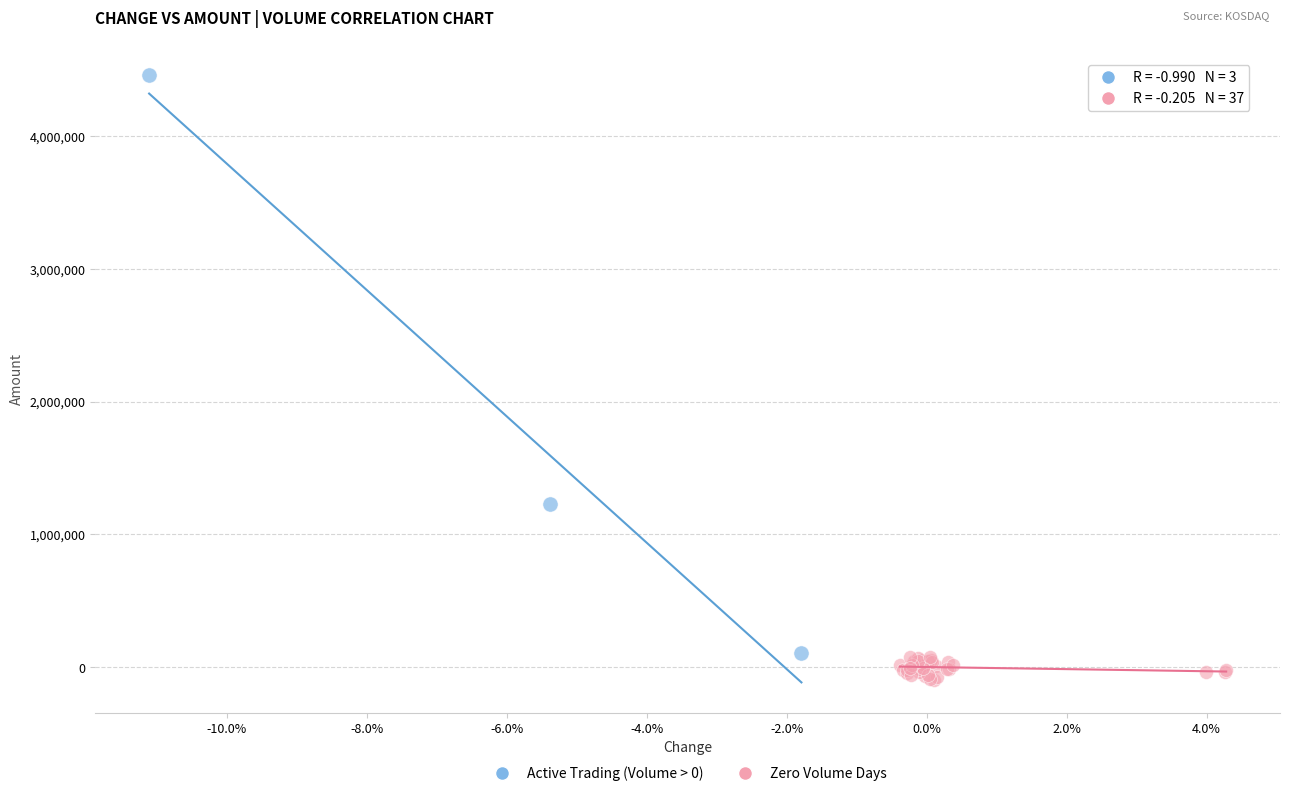

Which series has the widest spread of Y values?

Active Trading (Volume > 0)